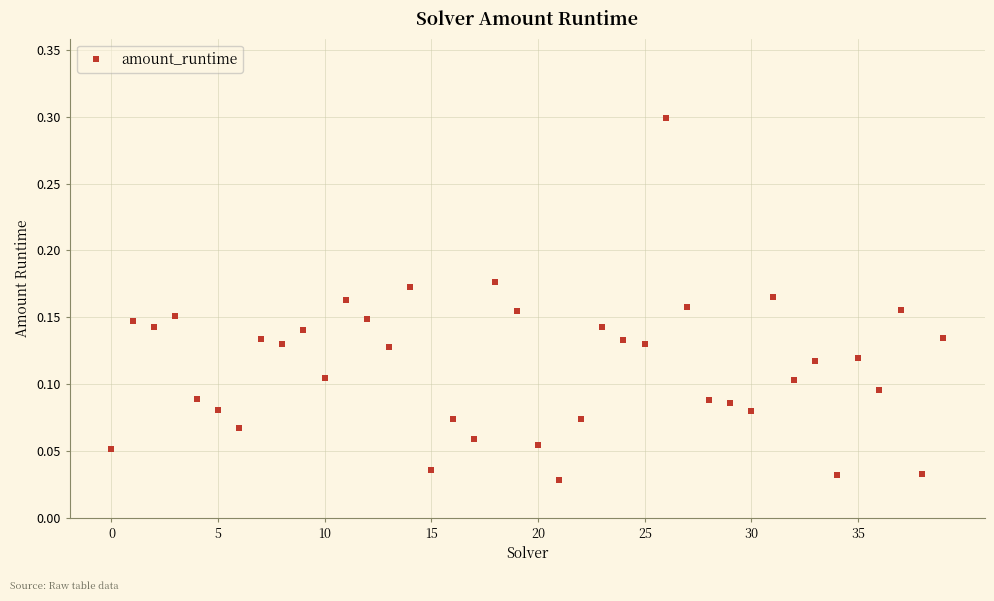

What is the range of Y values (max minus min)?

0.3